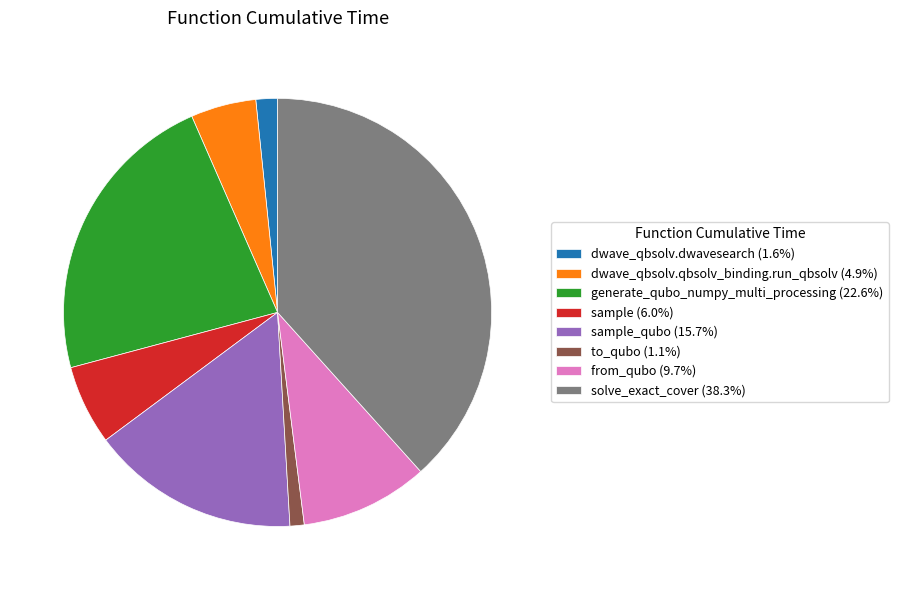

Does sample (6.0%) account for over 50% of the chart?

No